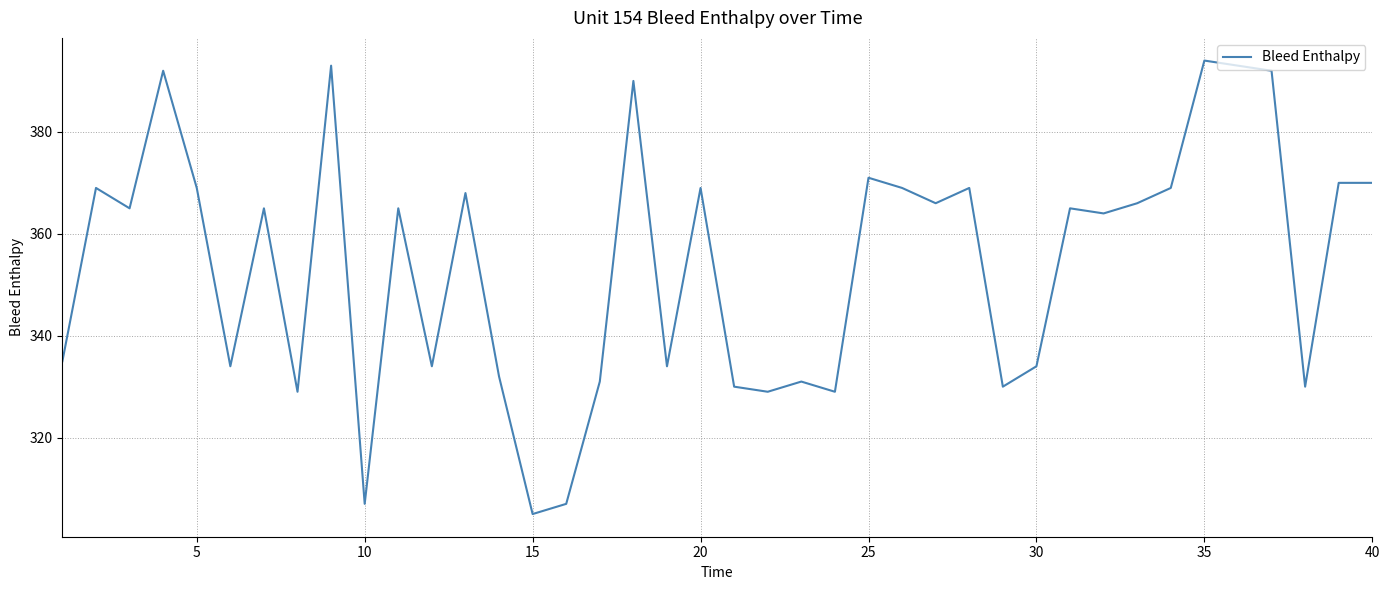

What is the difference between the maximum and minimum values?

89